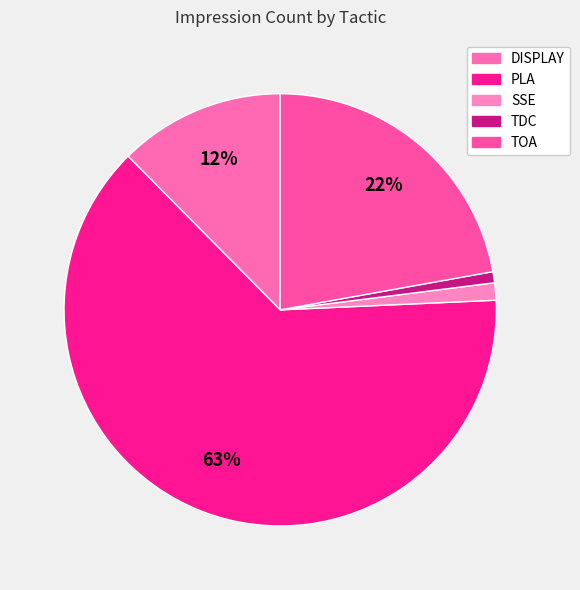

The TOA slice represents 14% of the pie. True or false?

False